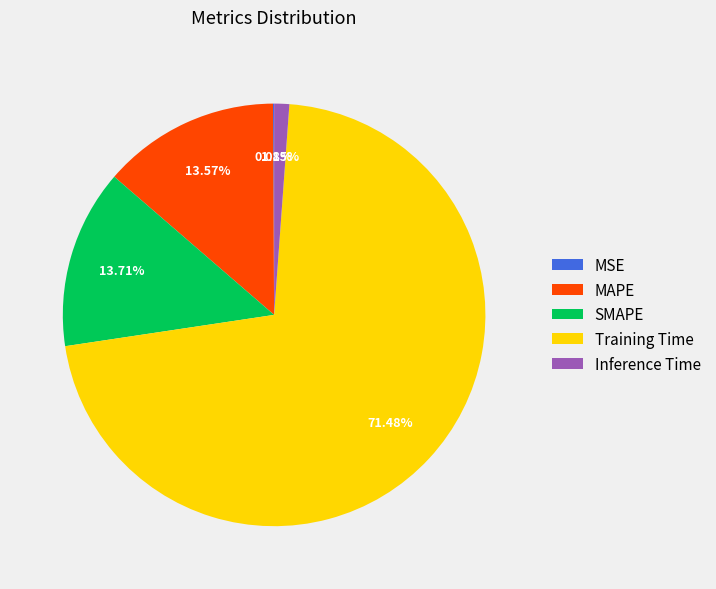

Do MAPE and SMAPE together represent more than half of the pie?

No